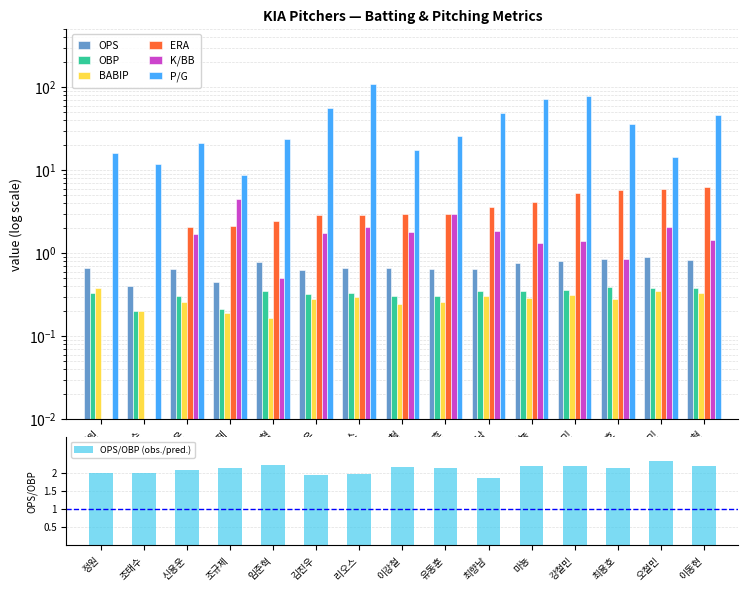

List the labels in order of BABIP value, smallest first.

임준혁, 조규제, 조태수, 이강철, 신용운, 유동훈, 김진우, 최용호, 마뇽, 리오스, 최향남, 강철민, 이동현, 오철민, 정원